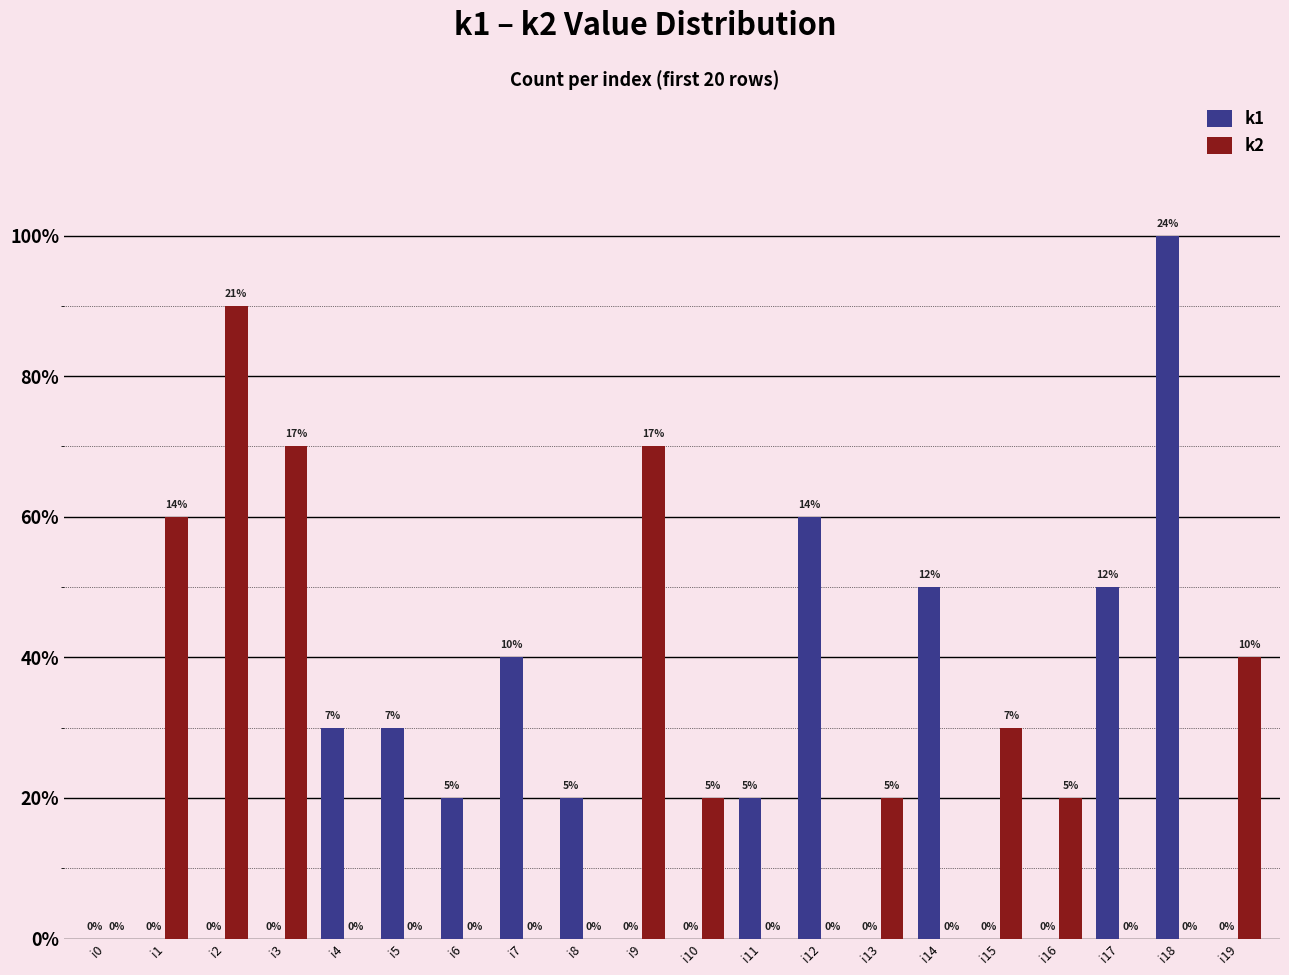

What is the spread (max minus min) of values at i16?

2